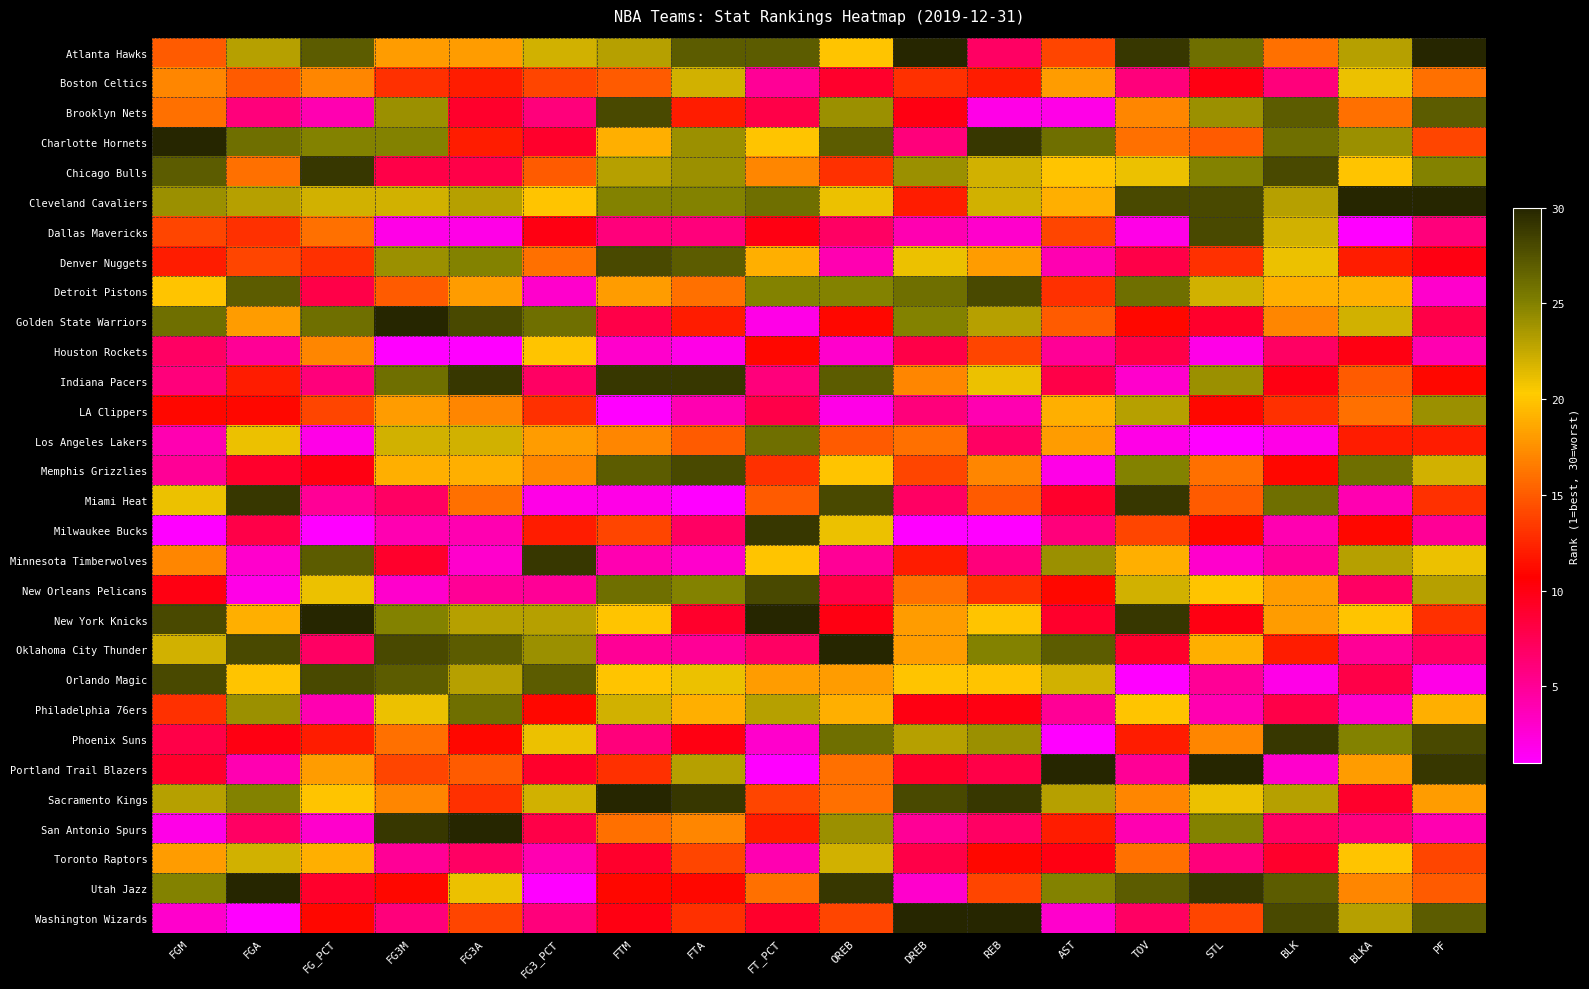

What is the total value across all series at FG3M?

489